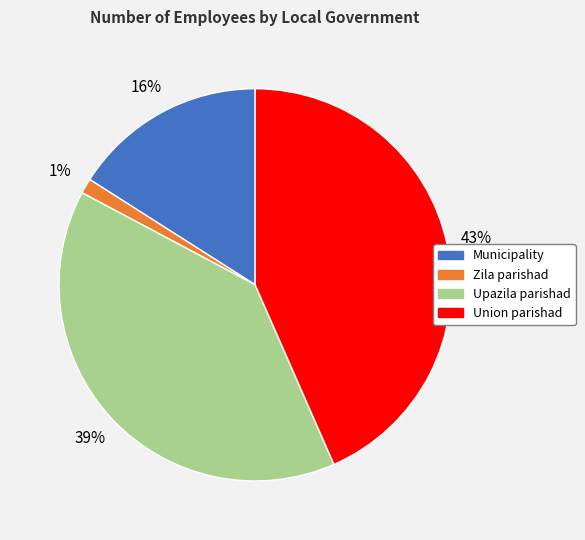

Rank the categories by value from lowest to highest.

Zila parishad, Municipality, Upazila parishad, Union parishad